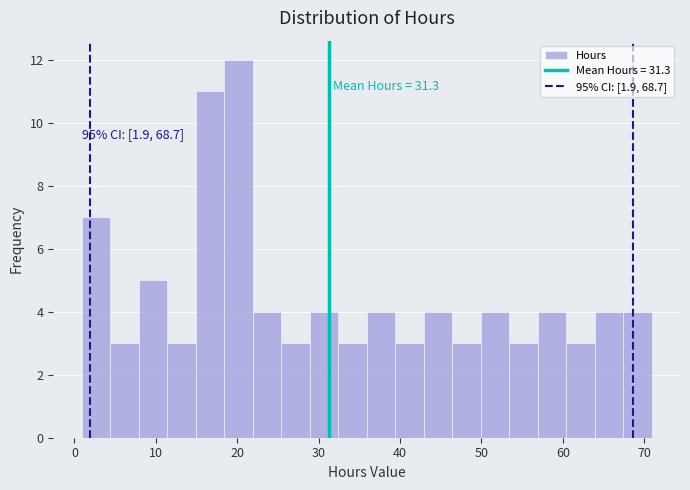

Around what value on the x-axis is the tallest bar? Give the approximate position of its centre, as read against the axis.

20